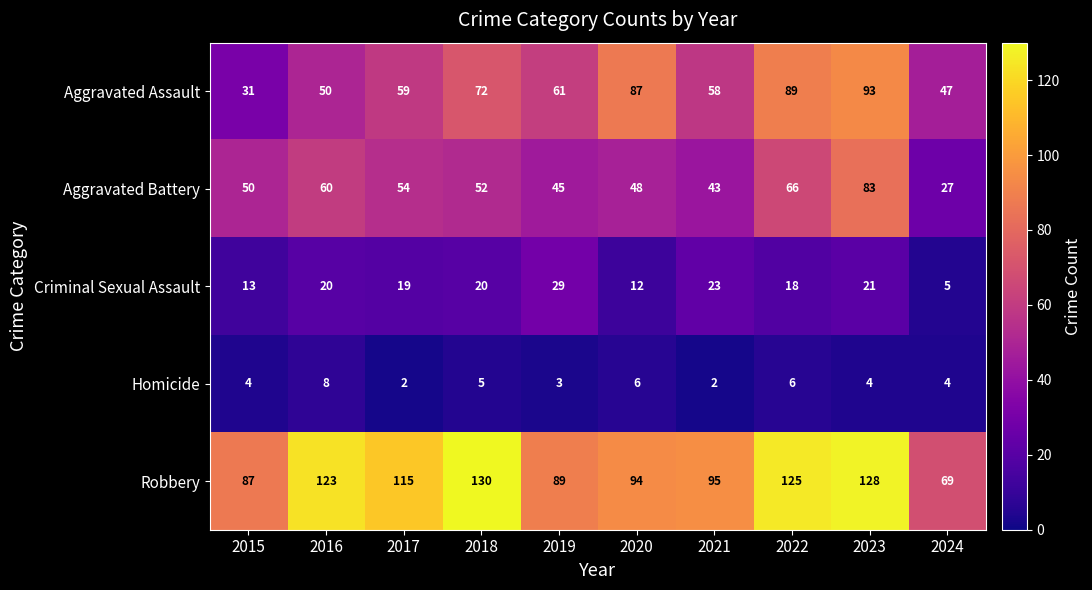

What is the difference between the second highest and second lowest values in the Aggravated Assault series?

42